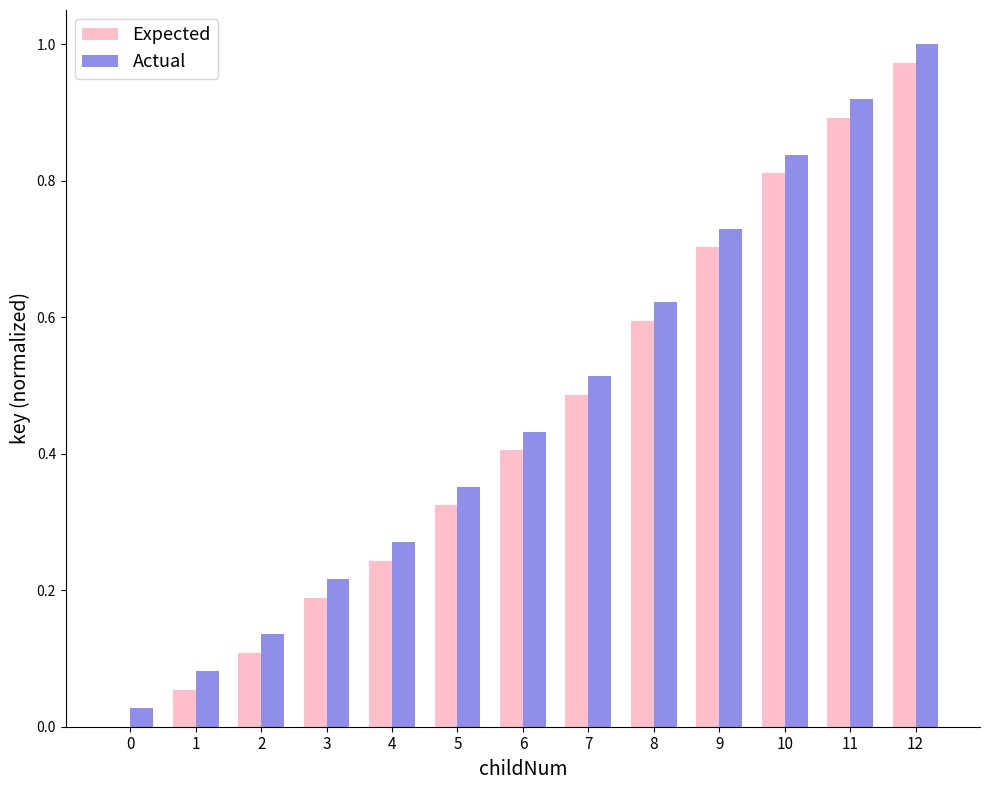

What is the sum of the Expected values at 10 and 4?

1.1